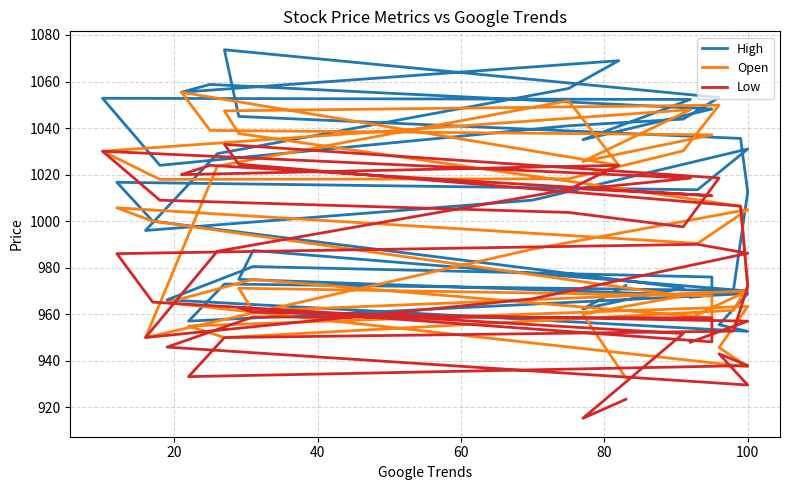

In Open, how many points are lower than both neighbors (excluding endpoints)?

9